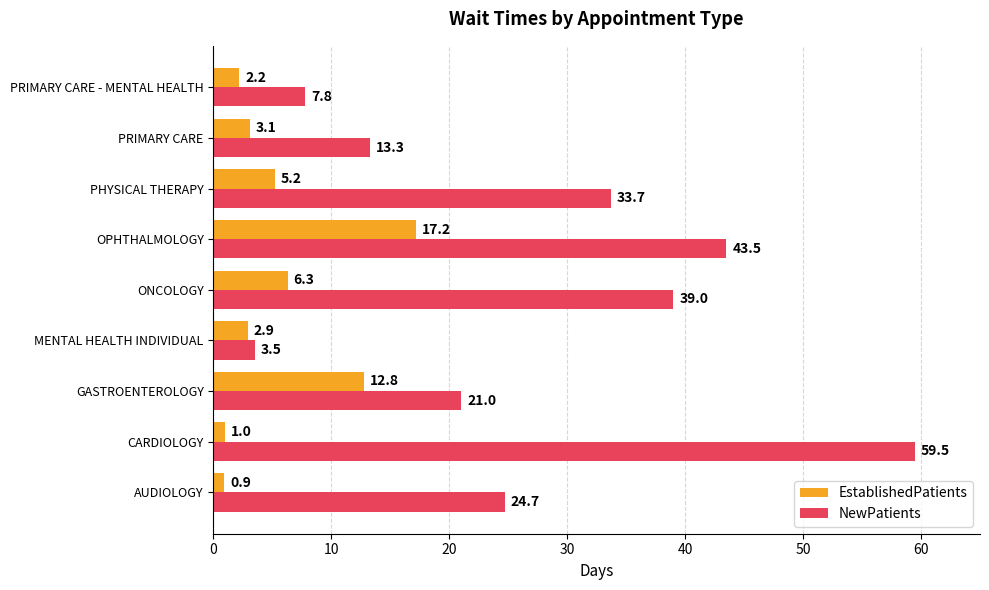

What are all the series names shown in the legend?

EstablishedPatients, NewPatients